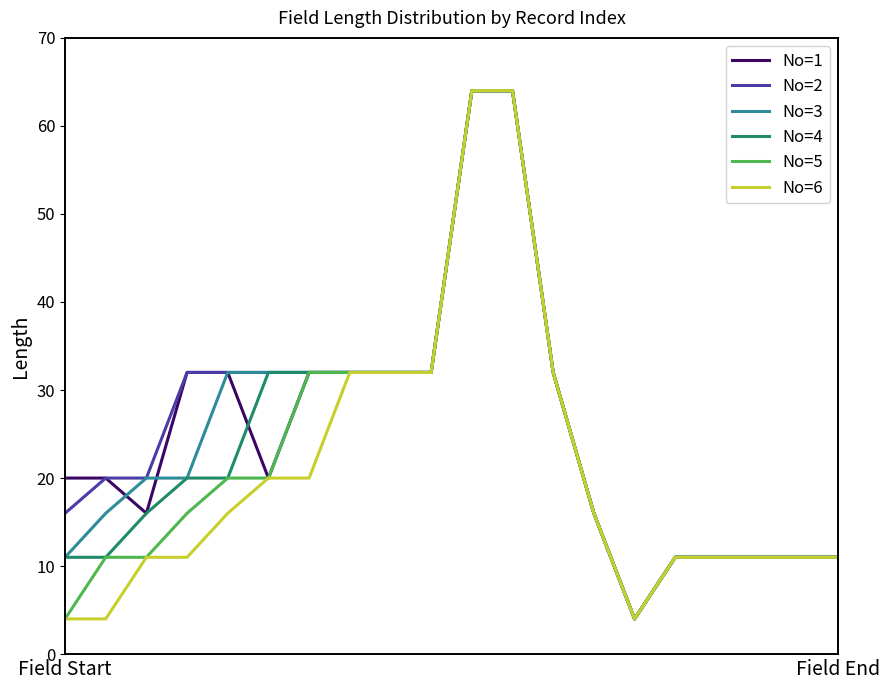

What is the smallest value displayed?

4